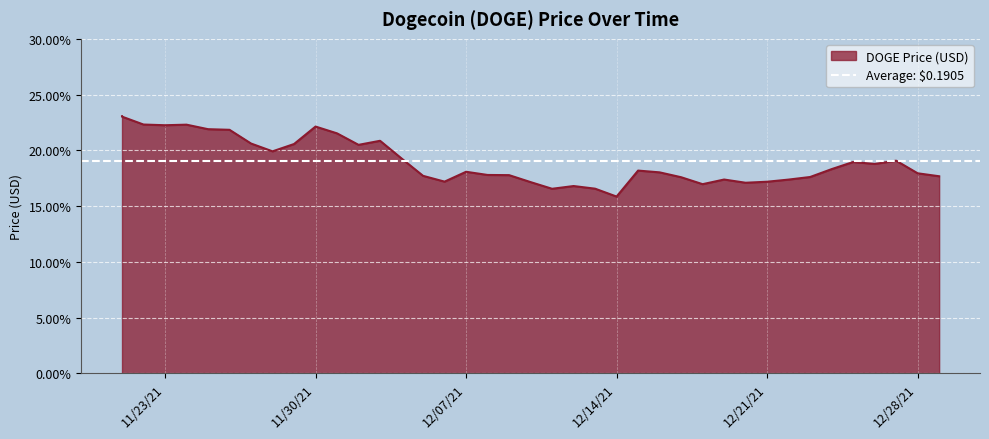

Reading right to left, list all the values displayed in this chart.

0.2	0.2	0.2	0.2	0.2	0.2	0.2	0.2	0.2	0.2	0.2	0.2	0.2	0.2	0.2	0.2	0.2	0.2	0.2	0.2	0.2	0.2	0.2	0.2	0.2	0.2	0.2	0.2	0.2	0.2	0.2	0.2	0.2	0.2	0.2	0.2	0.2	0.2	0.2	0.2